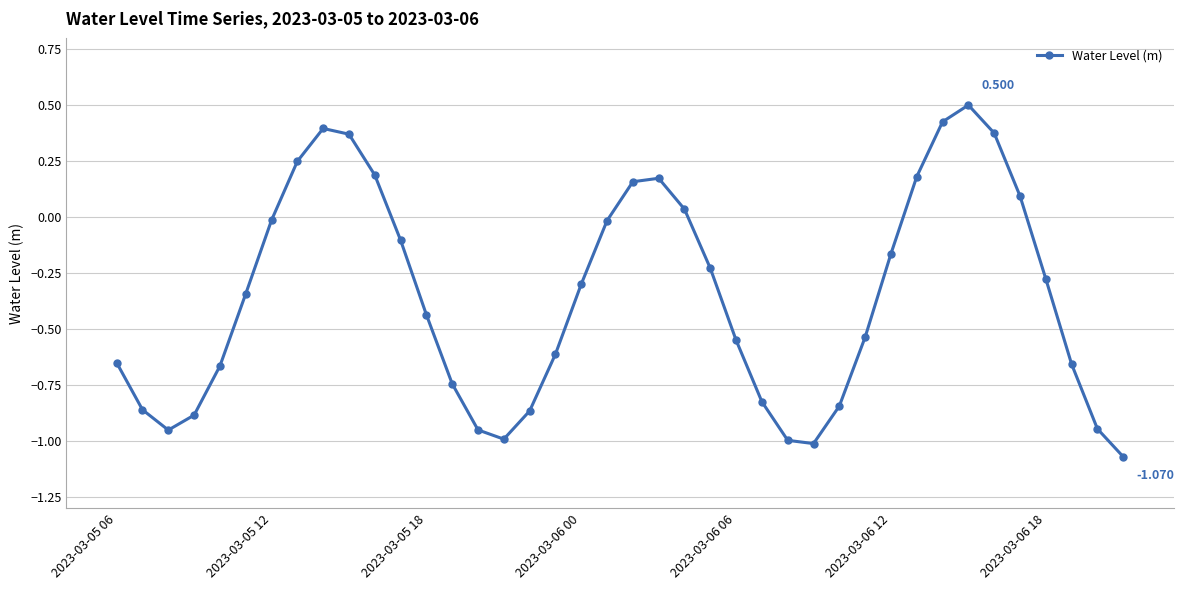

True or false: there are more than 0 points higher than both neighbors.

True